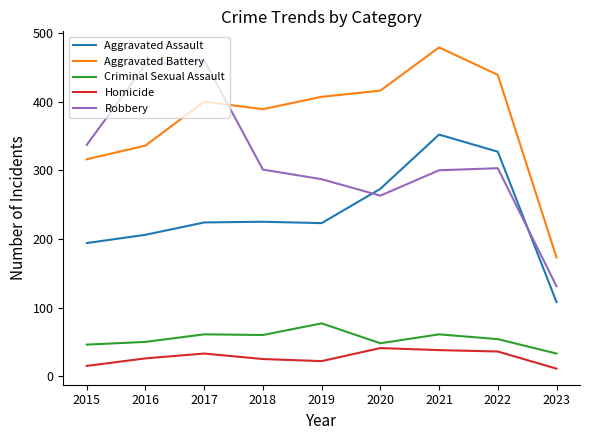

What is the total value across all series at 2018?

1000